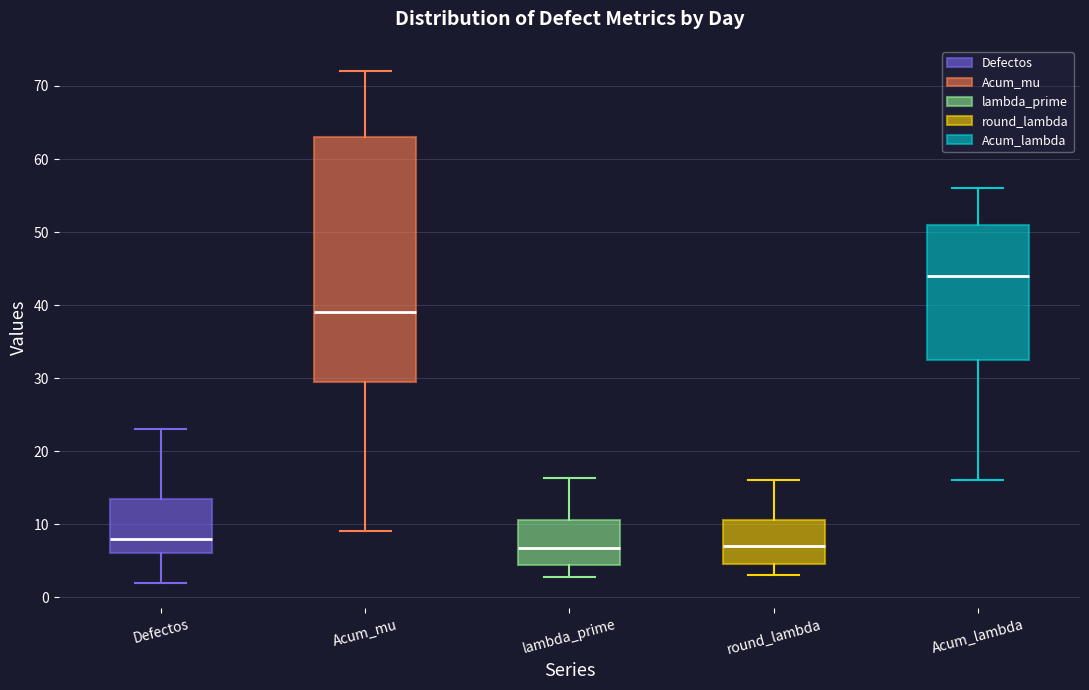

Which box has the highest median line?

Acum_lambda